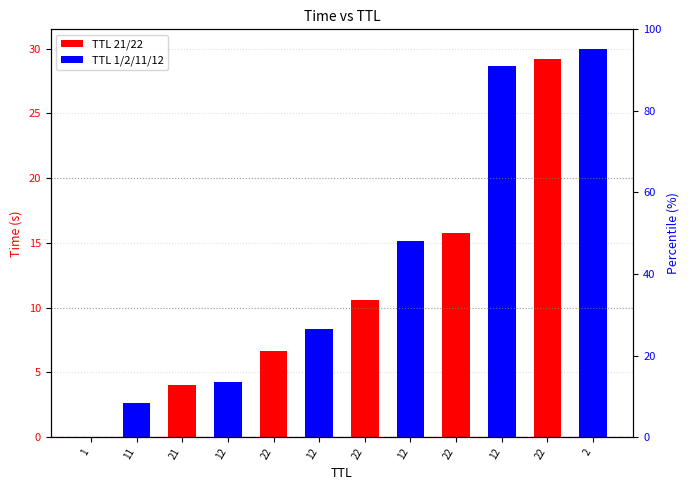

How many bars are there in total?

12